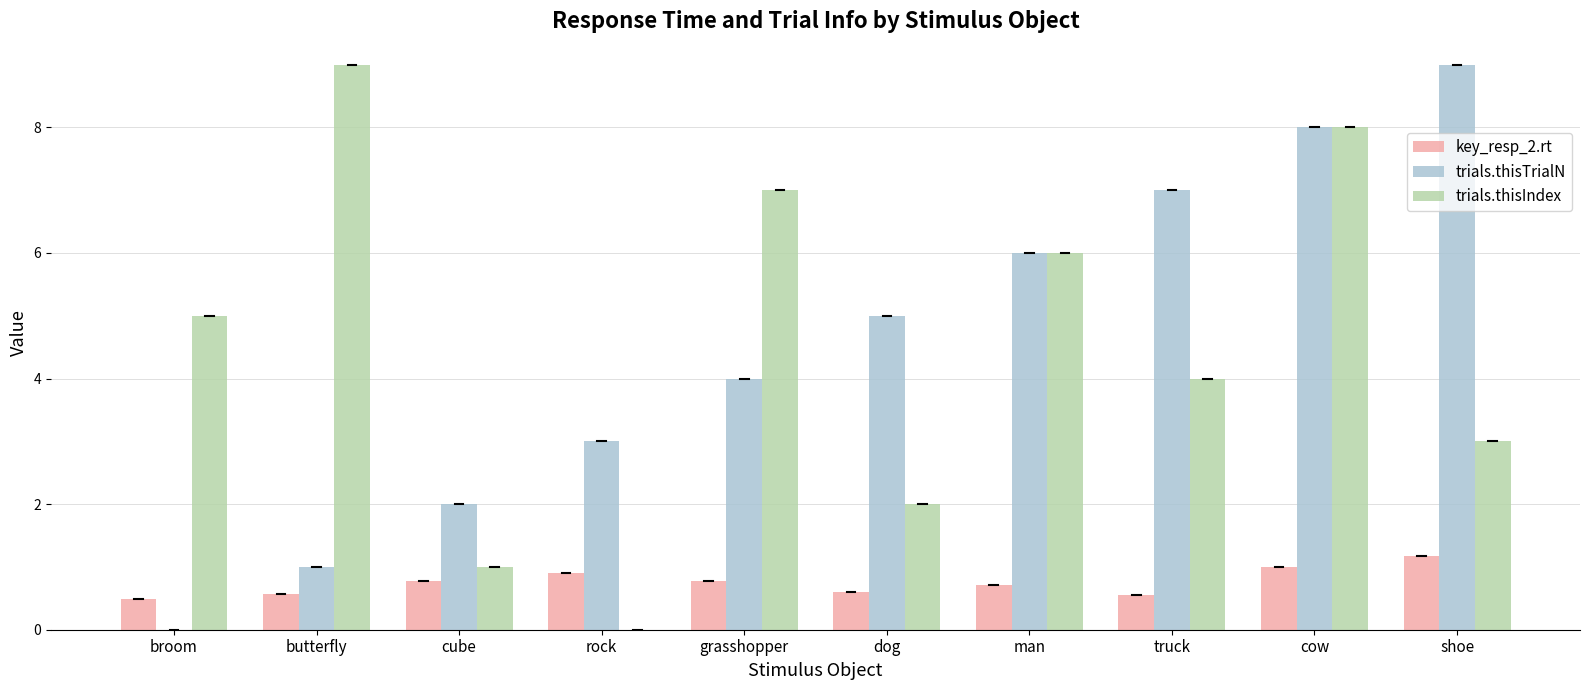

Are the bars horizontal?

No